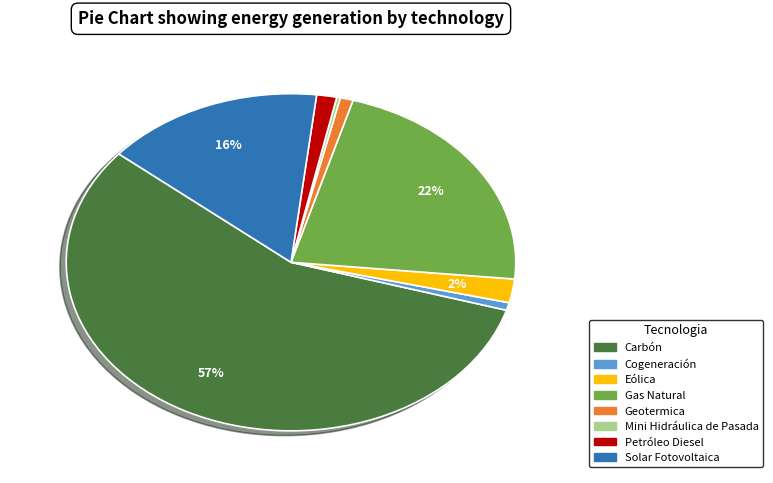

Is the sum of Petróleo Diesel and Cogeneración greater than half?

No